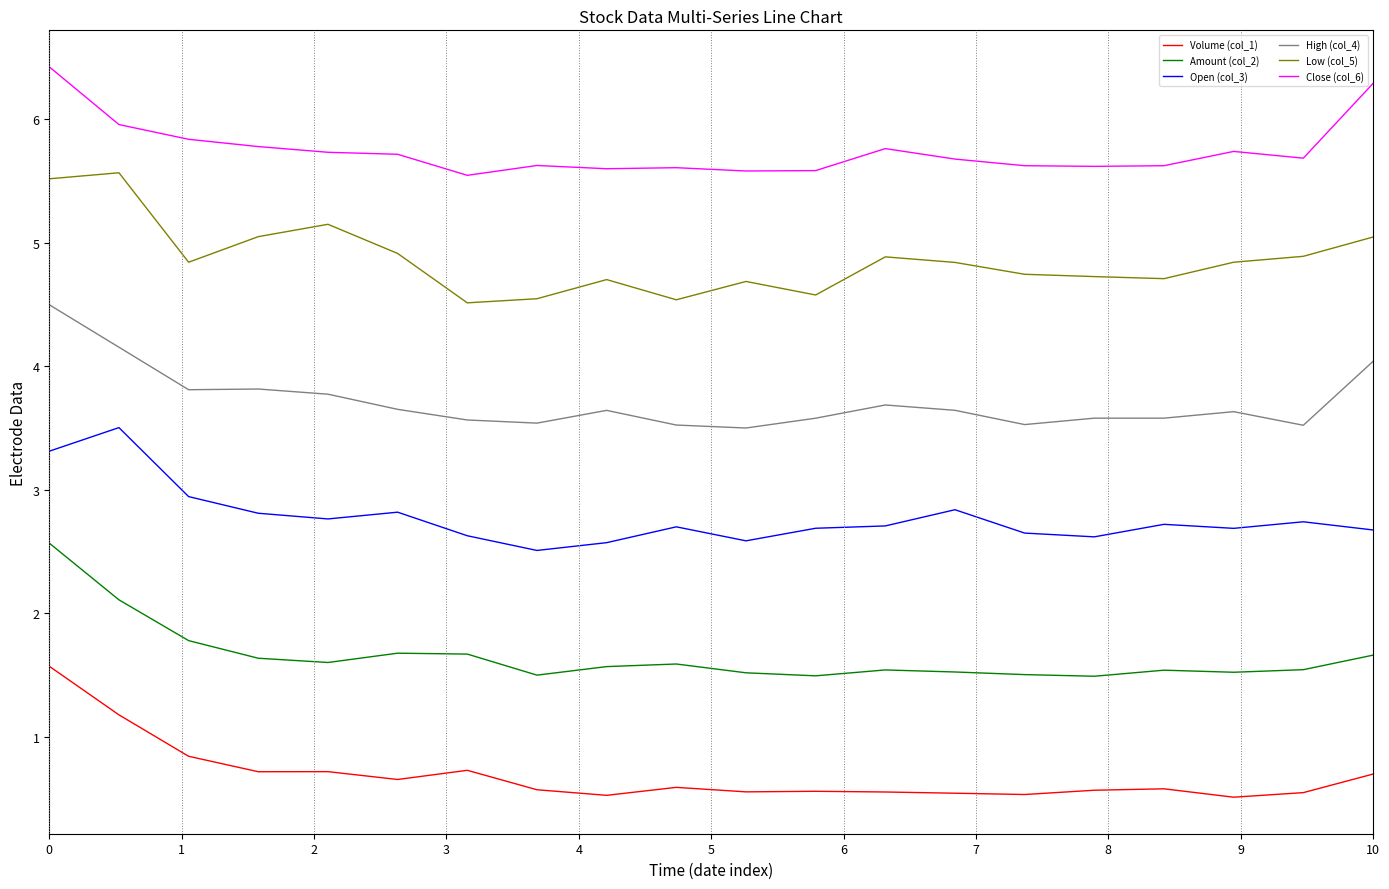

Where is the first local minimum for Volume (col_1)?

3